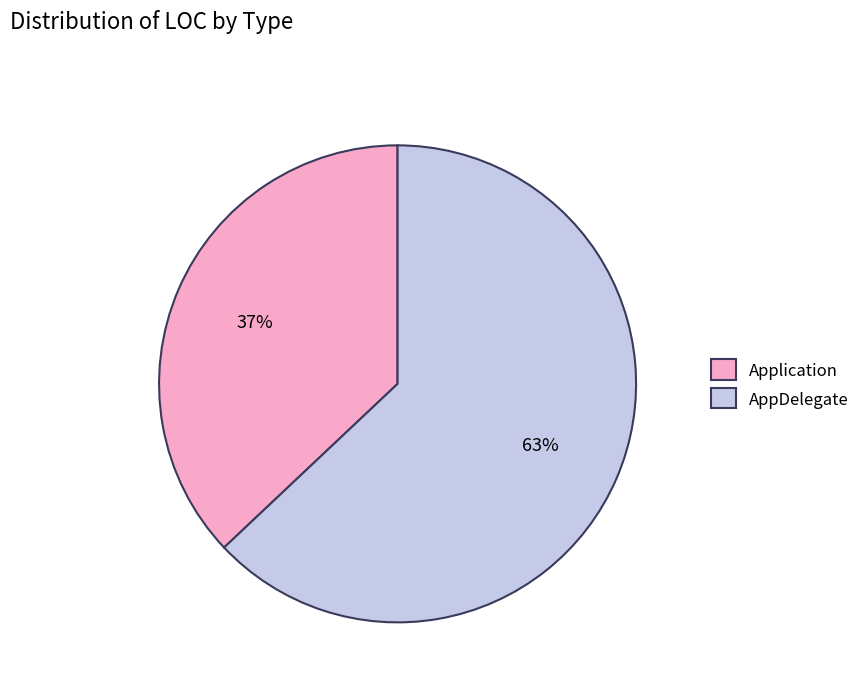

Does Application represent more than half of the total?

No